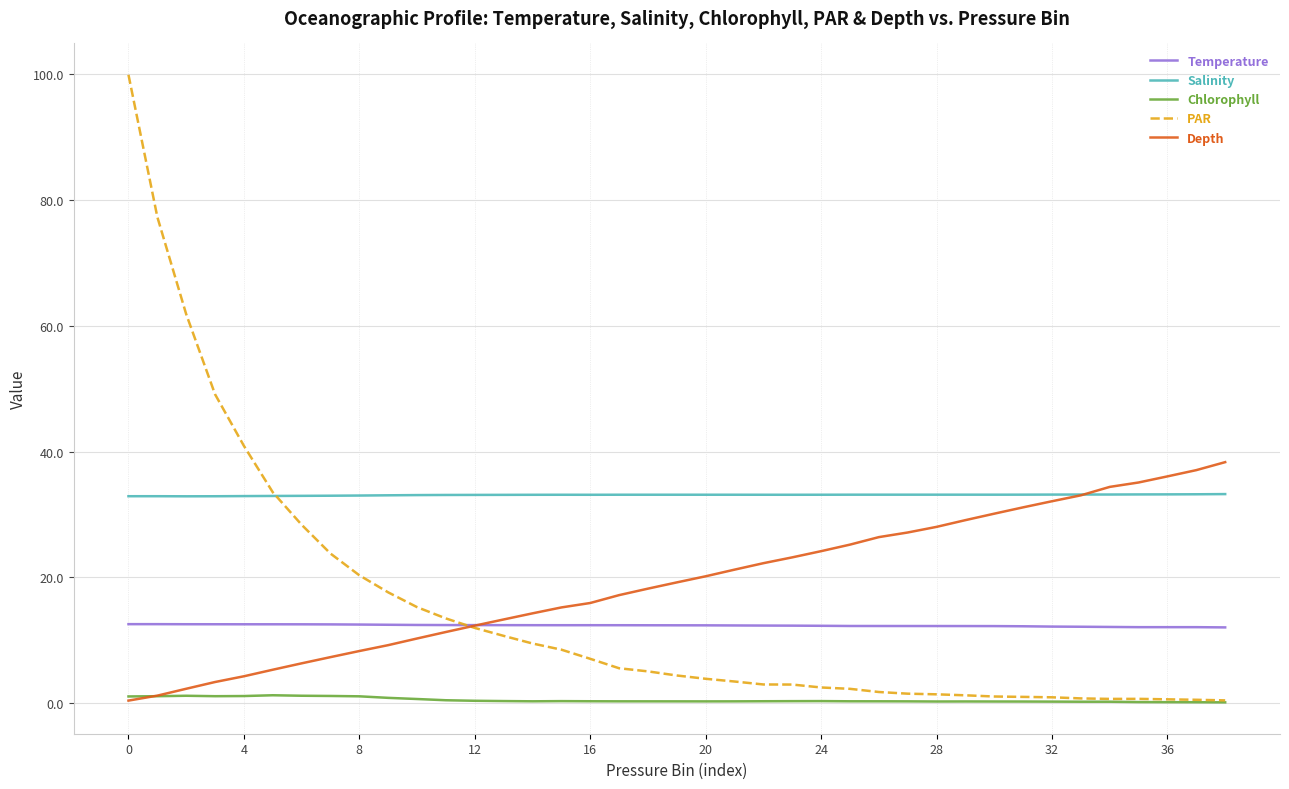

Rank the series by their maximum value, from highest to lowest.

PAR, Depth, Salinity, Temperature, Chlorophyll